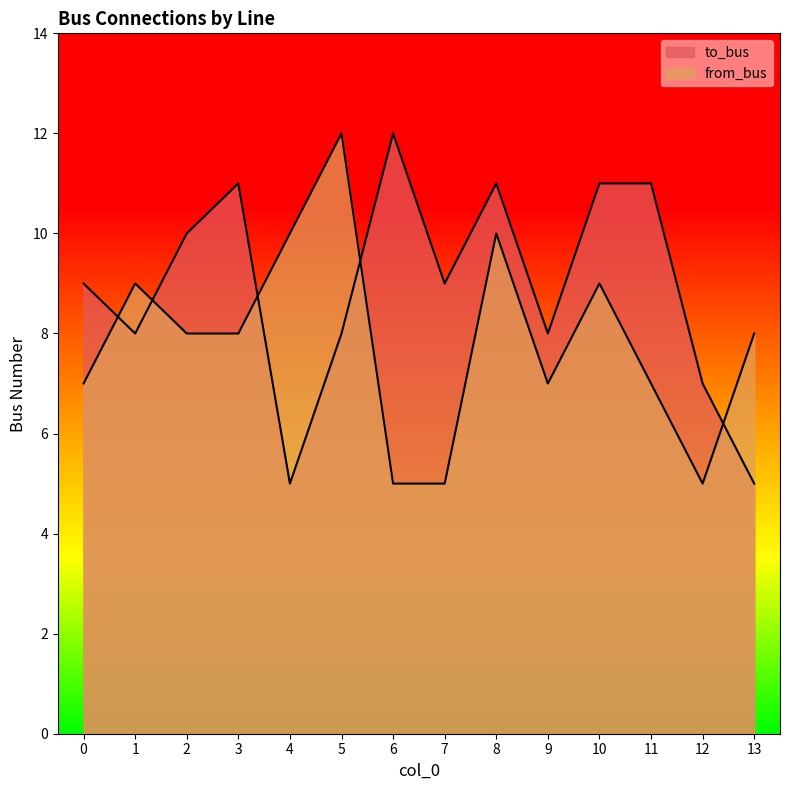

What is the total value across all series at 5?

20